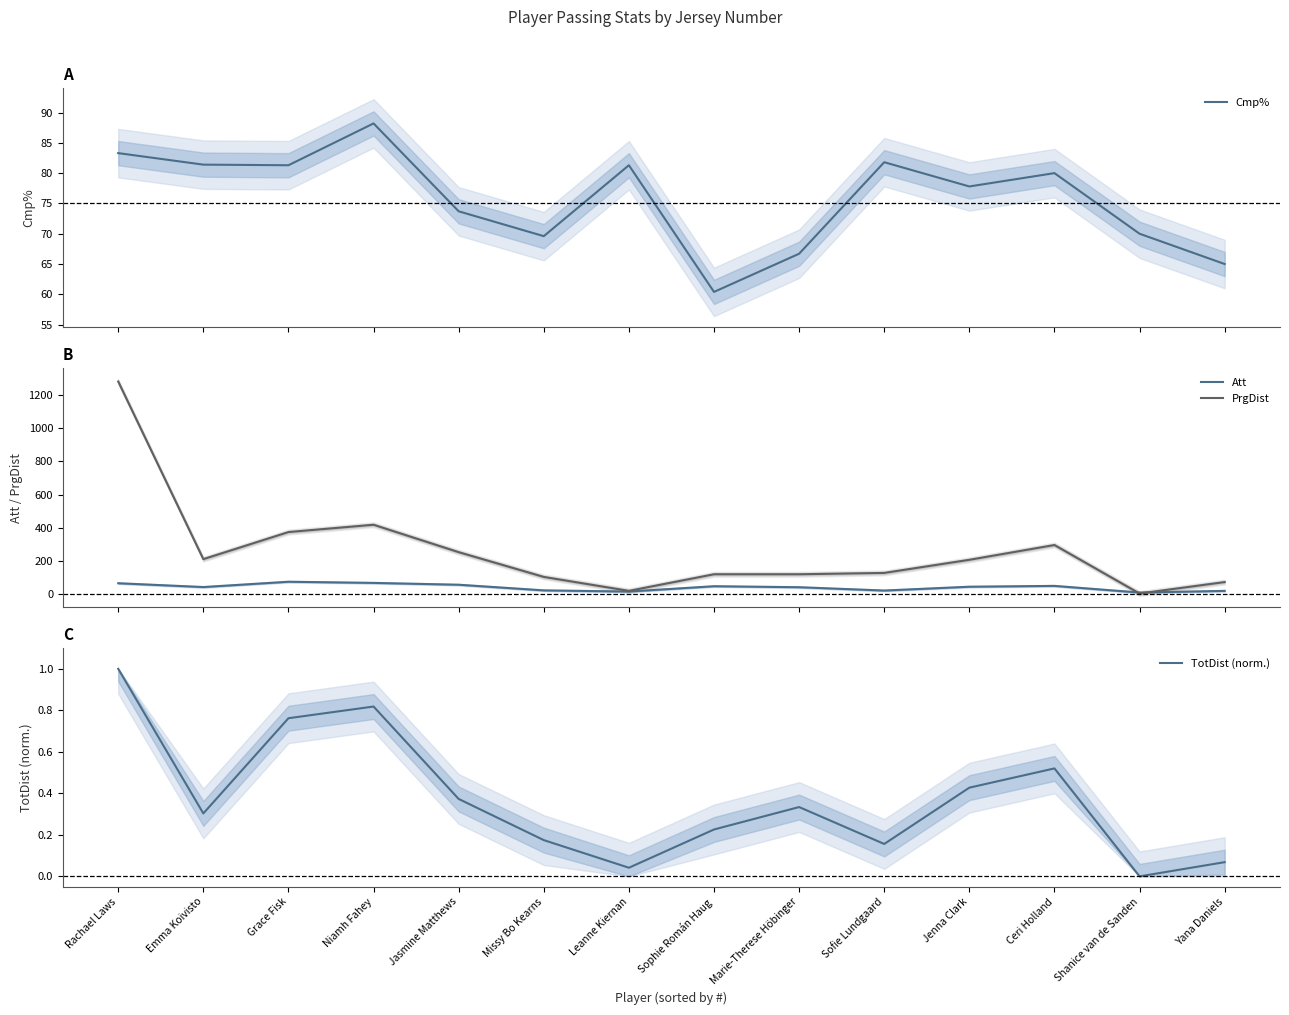

At which category is the sum across all series the highest?

Rachael Laws